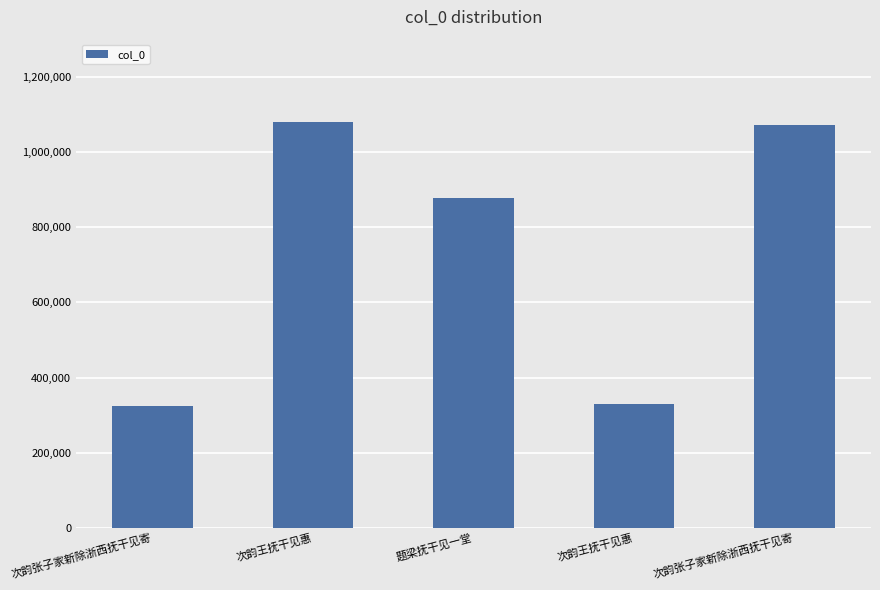

How many categories are shown in the chart?

5